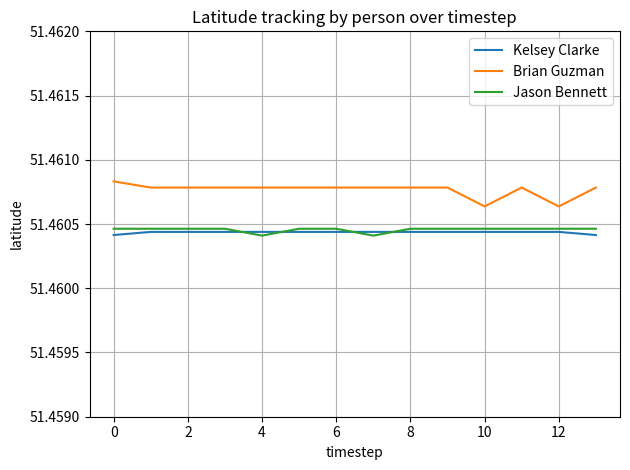

Which series has the largest total across all categories?

Brian Guzman